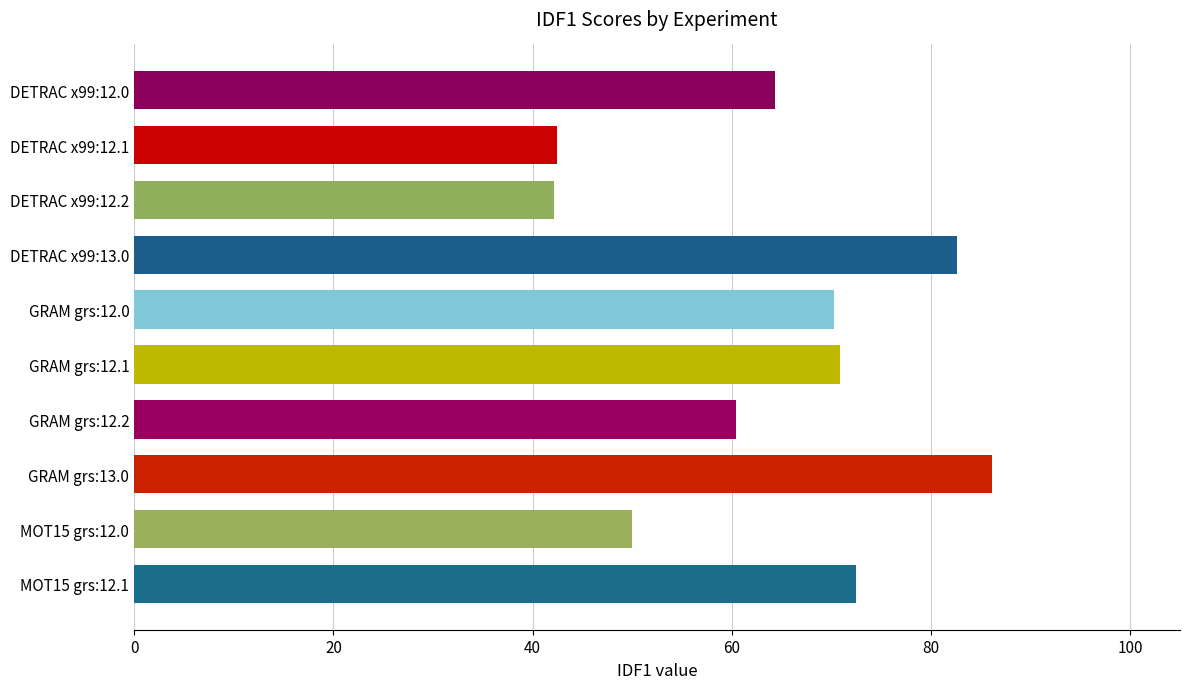

What is the maximum value shown in the chart?

86.1